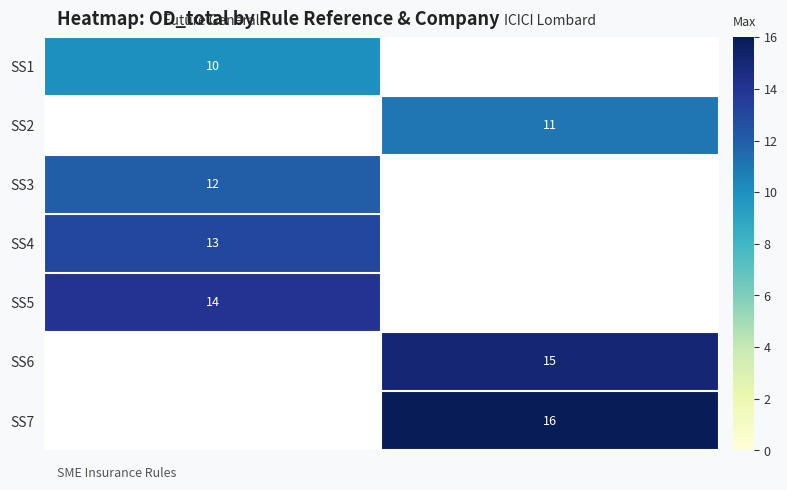

The value of SS3 at Future Generali is 7. True or false?

False